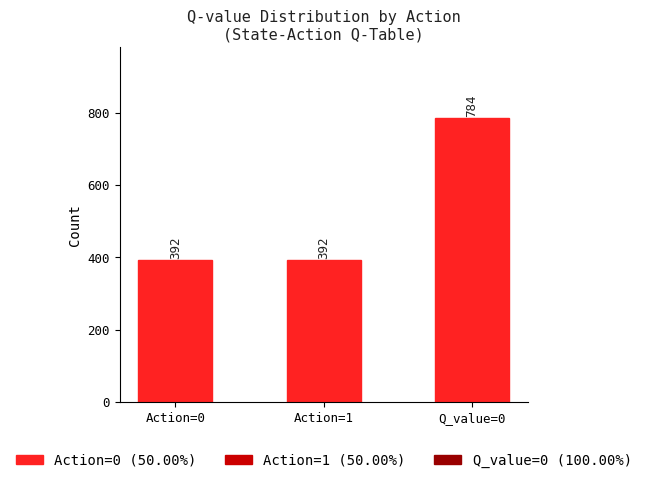

Are the bars grouped side by side (vs. stacked)?

No